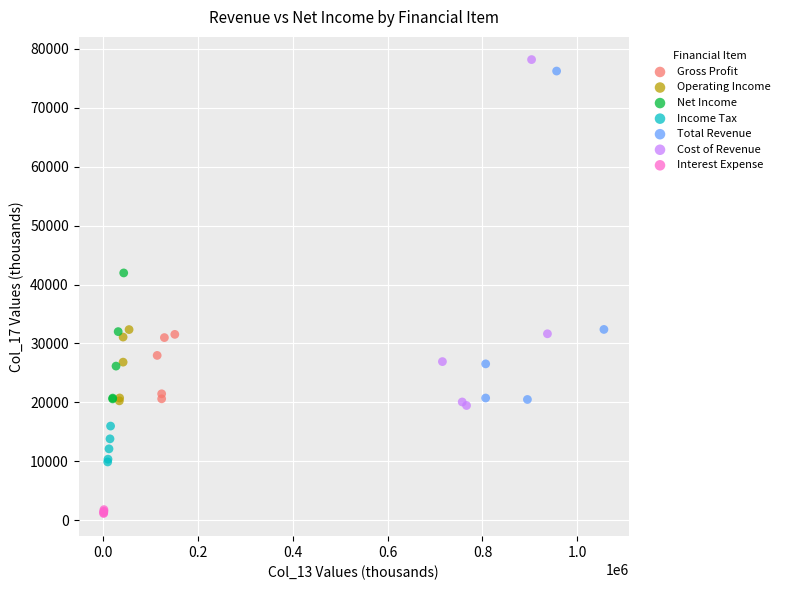

Which series reaches the maximum Y coordinate?

Cost of Revenue